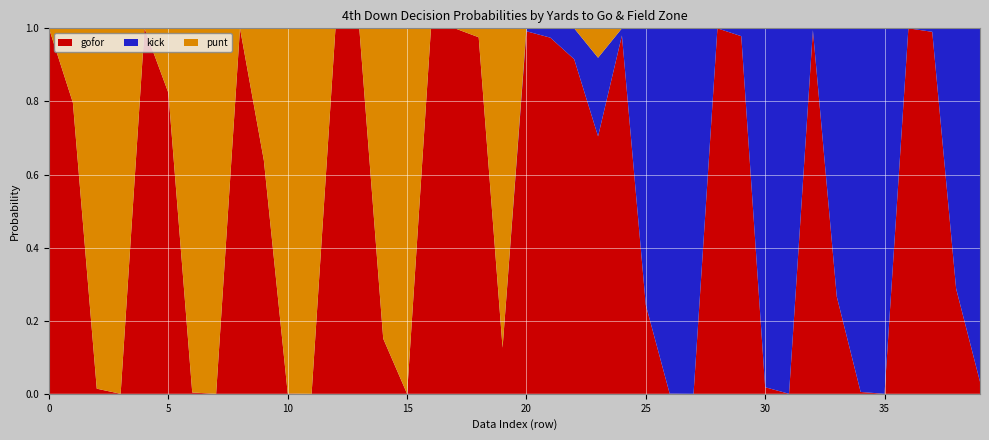

Reading left to right, transcribe all the data shown in this chart.

punt: 0=0.0	1=0.2	2=1.0	3=1.0	4=0.0	5=0.2	6=1.0	7=1.0	8=0.0	9=0.4	10=1.0	11=1.0	12=0.0	13=0.0	14=0.8	15=1.0	16=0.0	17=0.0	18=0.0	19=0.9	20=0.0	21=0.0	22=0.0	23=0.1	24=0.0	25=0.0	26=0.0	27=0.0	28=0.0	29=0.0	30=0.0	31=0.0	32=0.0	33=0.0	34=0.0	35=0.0	36=0.0	37=0.0	38=0.0	39=0.0
kick: 0=0.0	1=0.0	2=0.0	3=0.0	4=0.0	5=0.0	6=0.0	7=0.0	8=0.0	9=0.0	10=0.0	11=0.0	12=0.0	13=0.0	14=0.0	15=0.0	16=0.0	17=0.0	18=0.0	19=0.0	20=0.0	21=0.0	22=0.1	23=0.2	24=0.0	25=0.8	26=1.0	27=1.0	28=0.0	29=0.0	30=1.0	31=1.0	32=0.0	33=0.7	34=1.0	35=1.0	36=0.0	37=0.0	38=0.7	39=1.0
gofor: 0=1.0	1=0.8	2=0.0	3=0.0	4=1.0	5=0.8	6=0.0	7=0.0	8=1.0	9=0.6	10=0.0	11=0.0	12=1.0	13=1.0	14=0.2	15=0.0	16=1.0	17=1.0	18=1.0	19=0.1	20=1.0	21=1.0	22=0.9	23=0.7	24=1.0	25=0.2	26=0.0	27=0.0	28=1.0	29=1.0	30=0.0	31=0.0	32=1.0	33=0.3	34=0.0	35=0.0	36=1.0	37=1.0	38=0.3	39=0.0